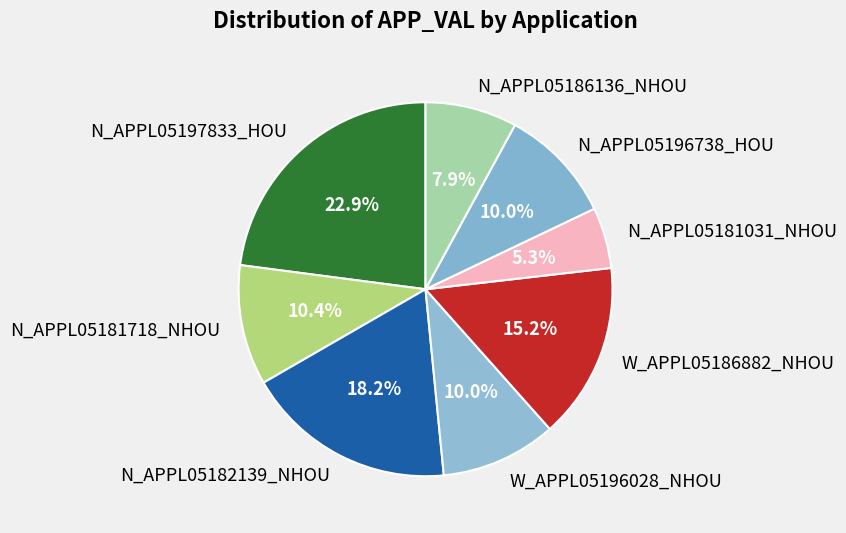

True or false: W_APPL05186882_NHOU accounts for 15% of the total.

True